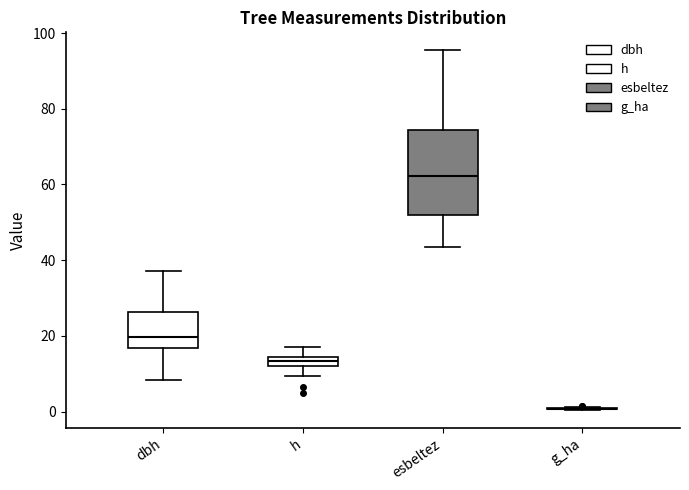

Where does the upper whisker of the box for dbh end on the y-axis? The values are not printed on the chart, so give them approximately, as read against the axis.

38